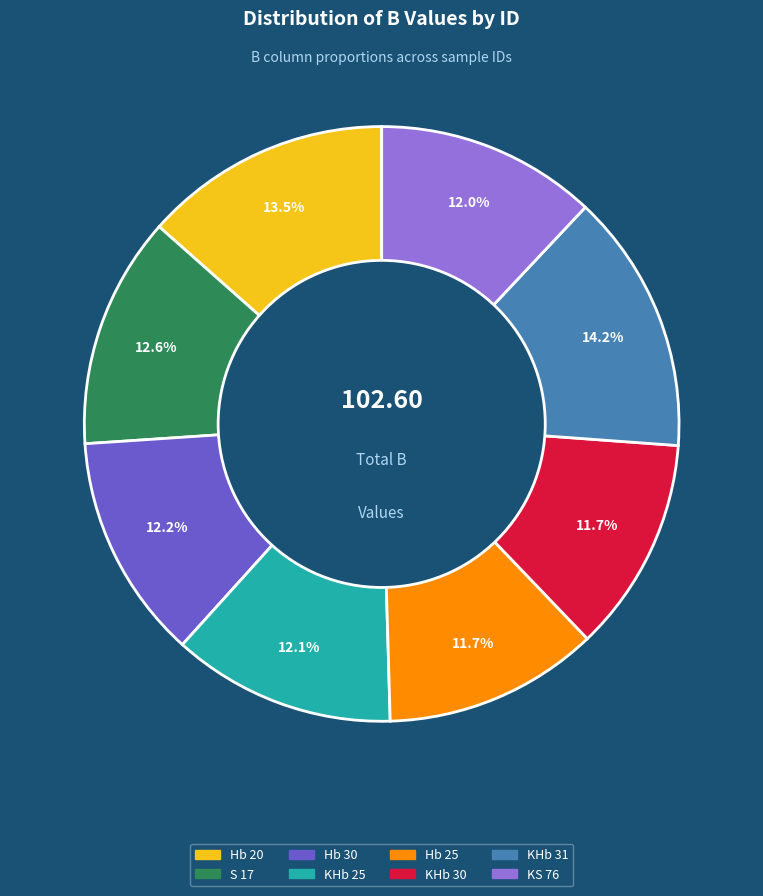

Is there a majority slice in this chart?

No